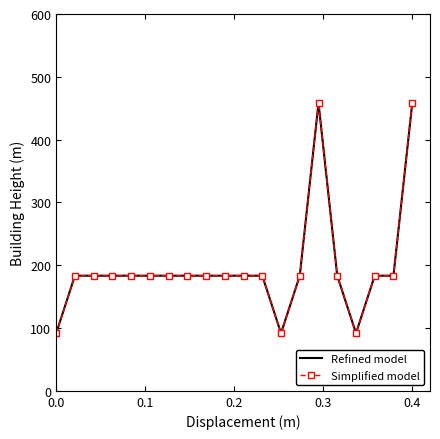

What is the maximum value shown in the chart?

458.3